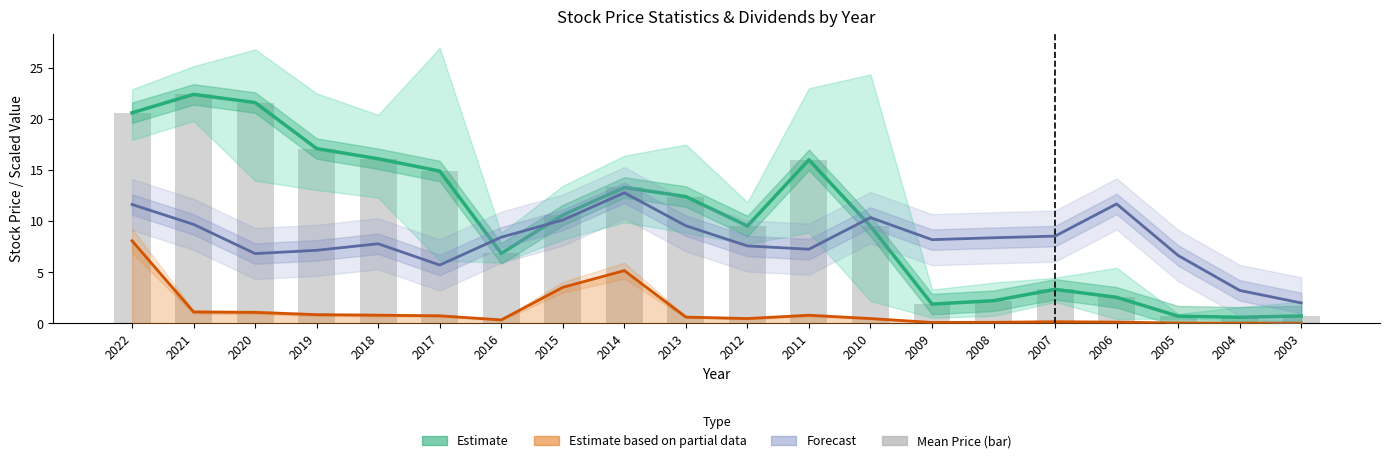

Which label corresponds to the largest value in the chart?

2021